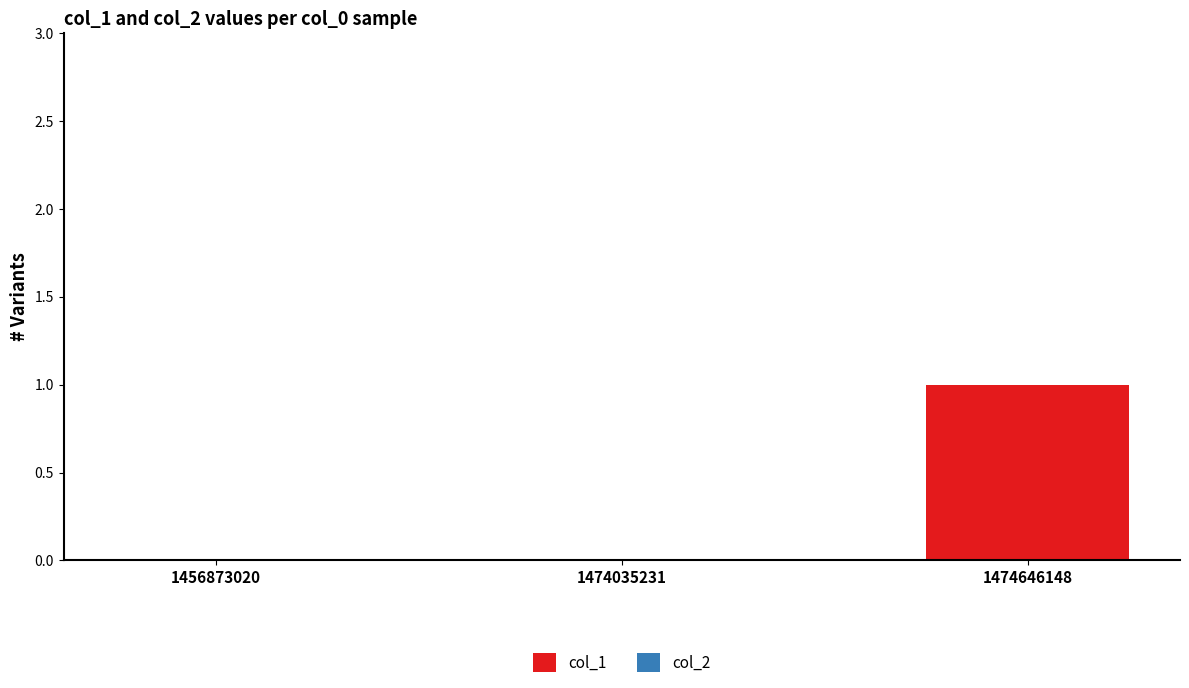

Reading left to right, extract all data points from this chart.

1456873020=0	1474035231=0	1474646148=1